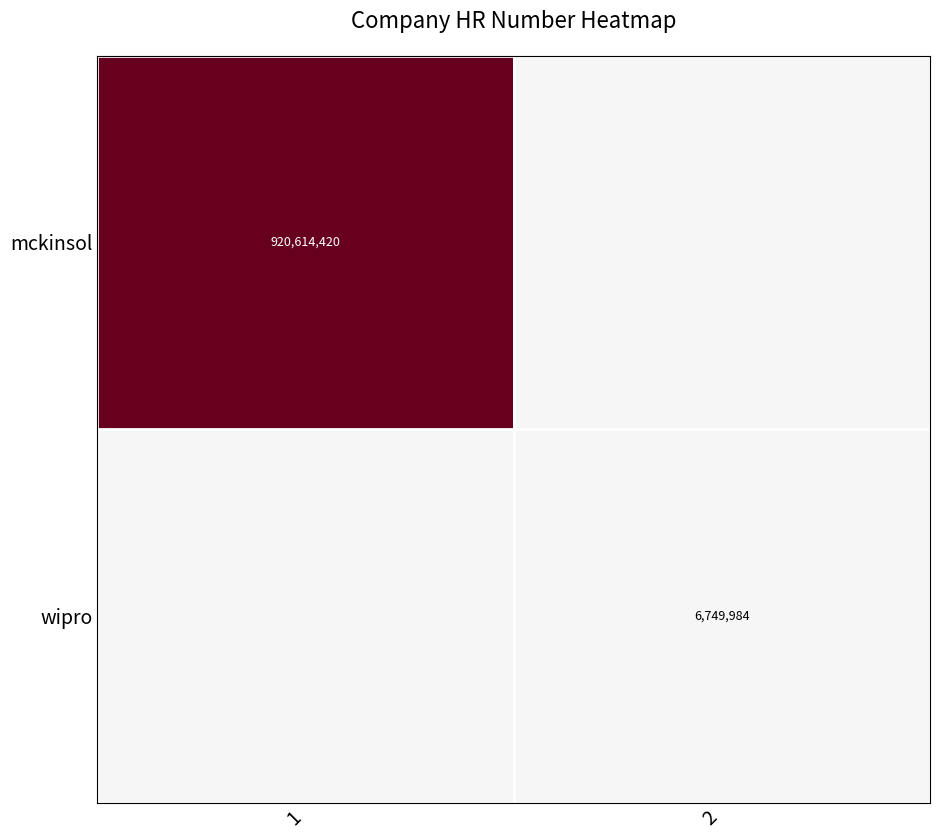

At how many categories does at least one series exceed 0?

2